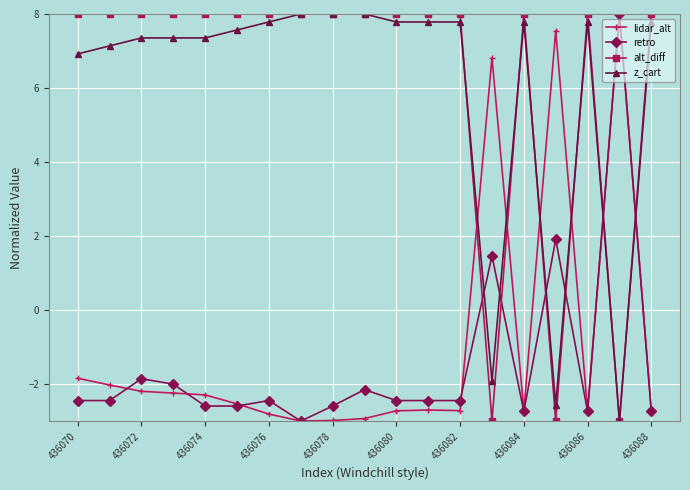

How many intersections are there between z_cart and retro?

6